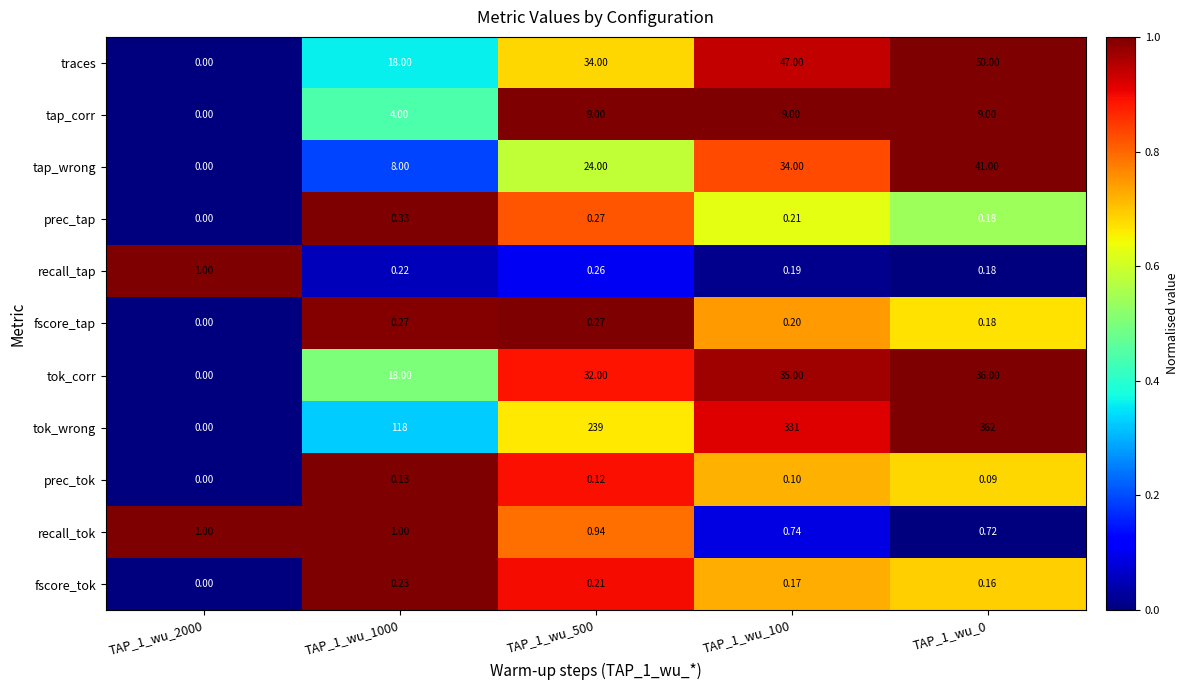

At how many categories does at least one series exceed 0?

5